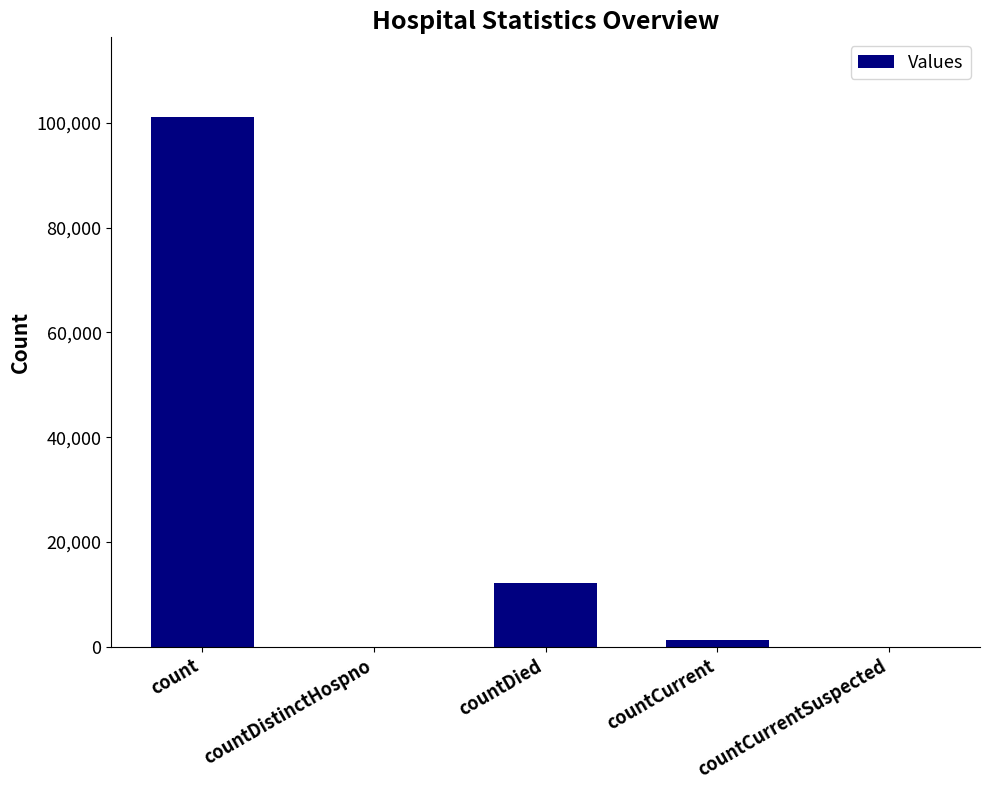

The value at countDied is 19273. True or false?

False